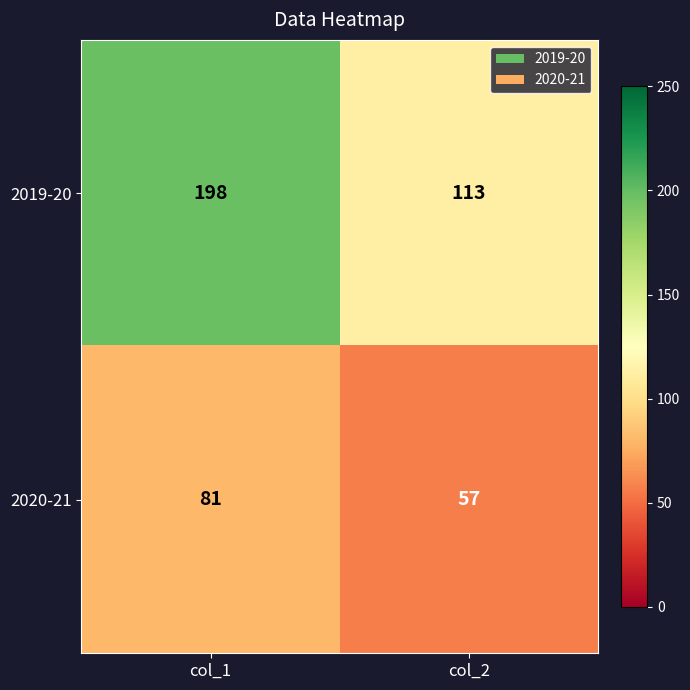

Which series changed the most between col_1 and col_2?

2019-20